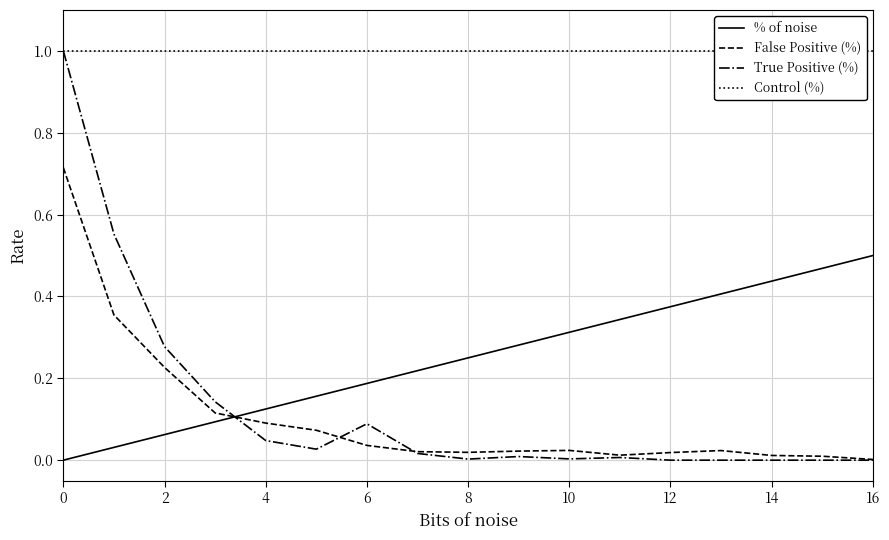

Where is False Positive (%) nearest to the value 0?

16